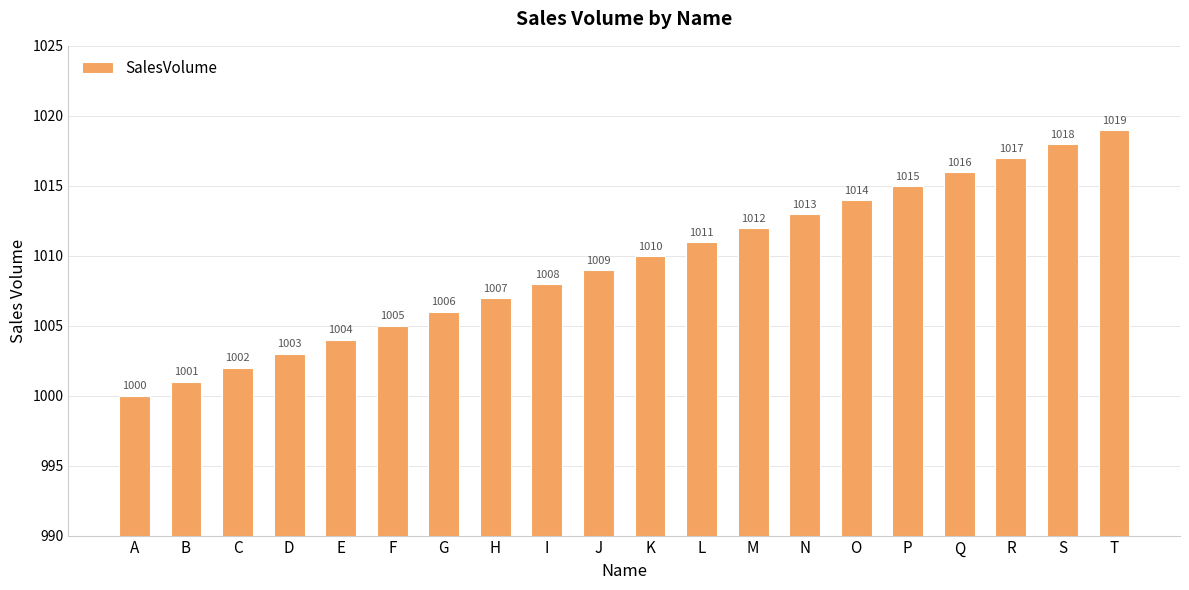

What is the smallest value displayed?

1000